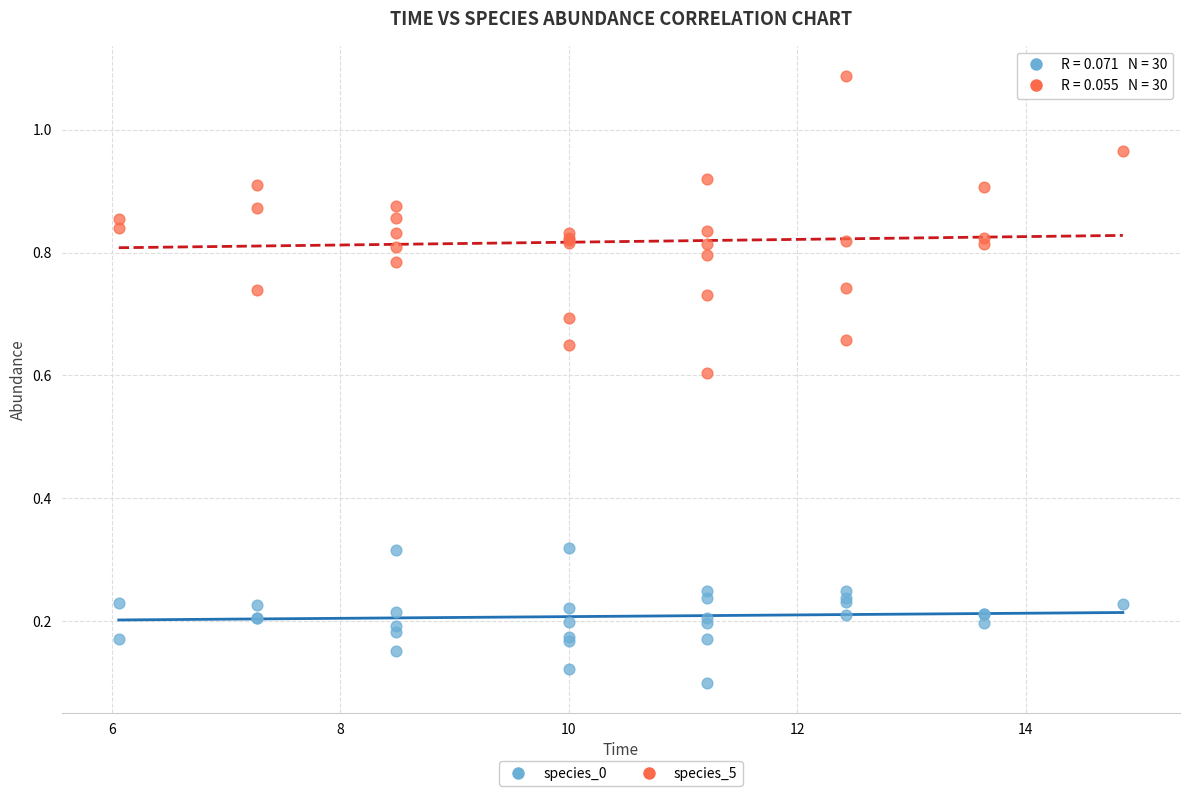

Which series reaches the minimum Y coordinate?

species_0